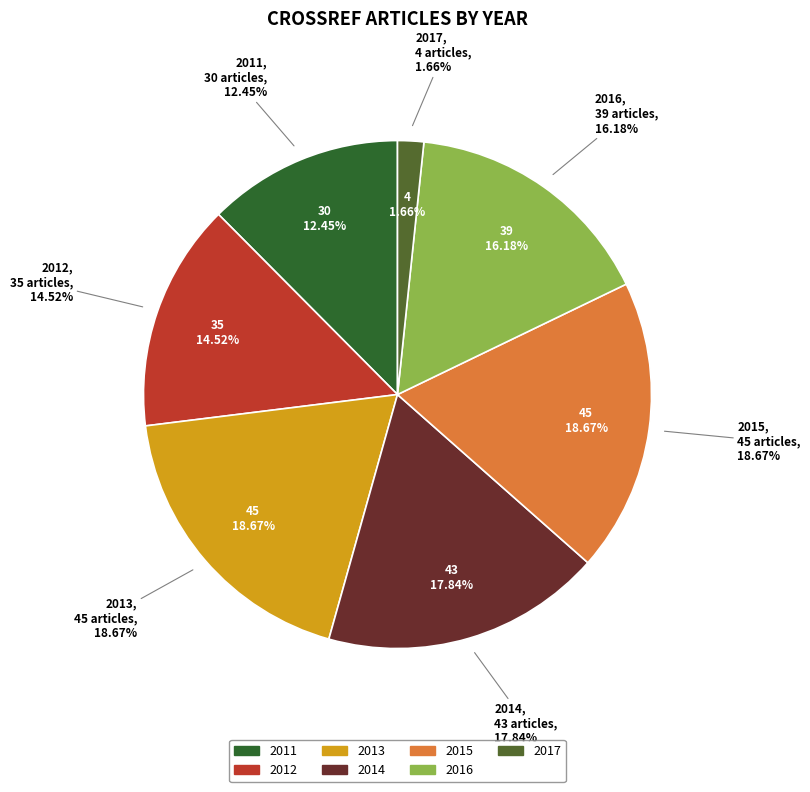

Does 2014 account for over 50% of the chart?

No